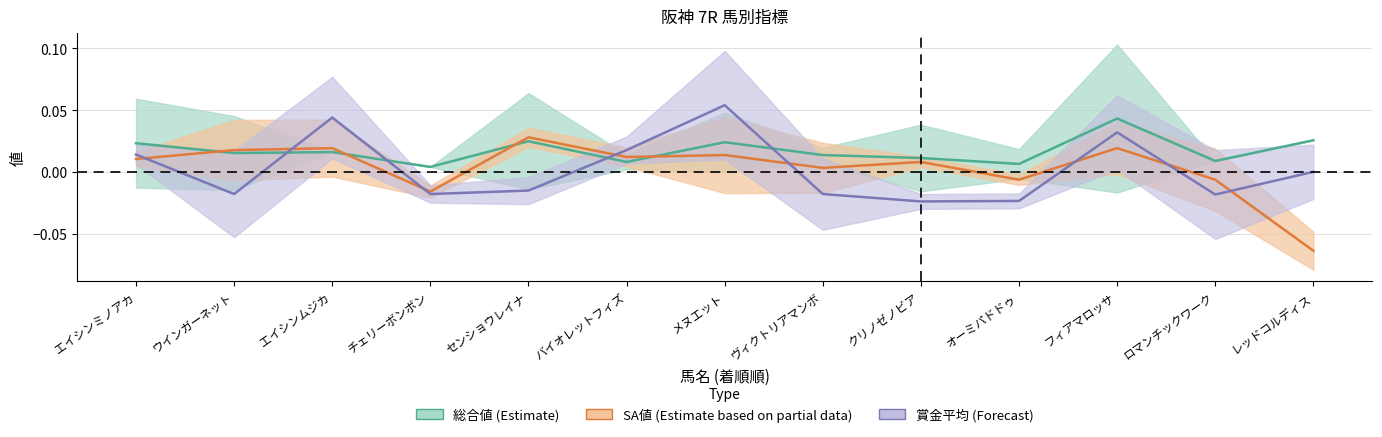

After their last crossing, which series has the higher values: 賞金平均 or 総合値?

総合値